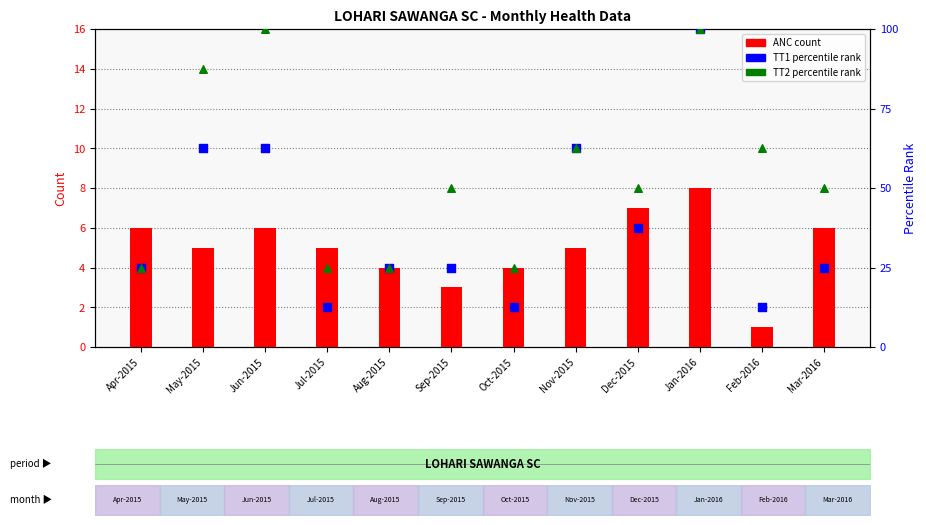

Which series has the widest spread of Y values?

TT1 (percentile)